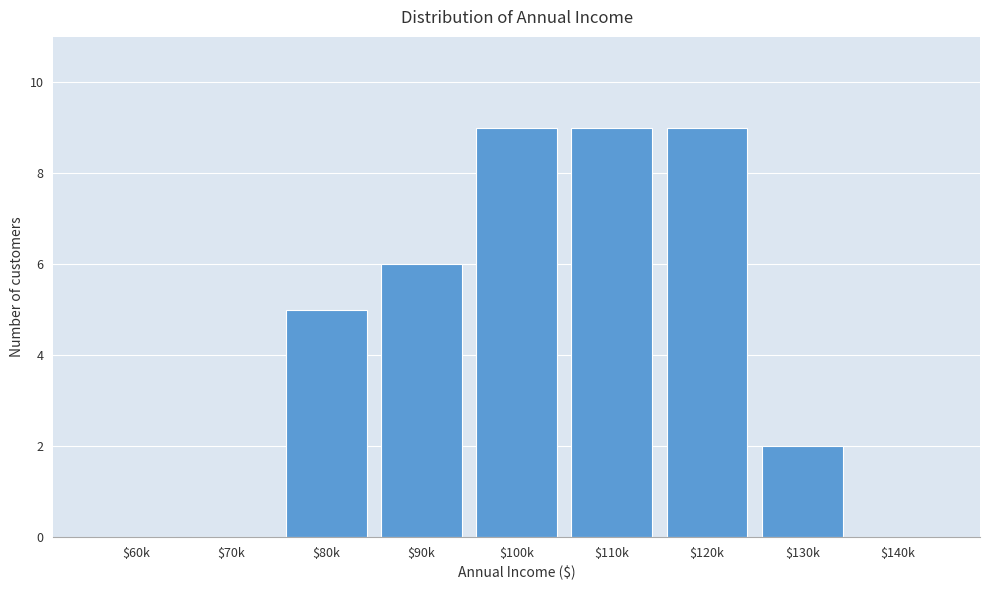

True or false: the data shows 0 at $70k.

True